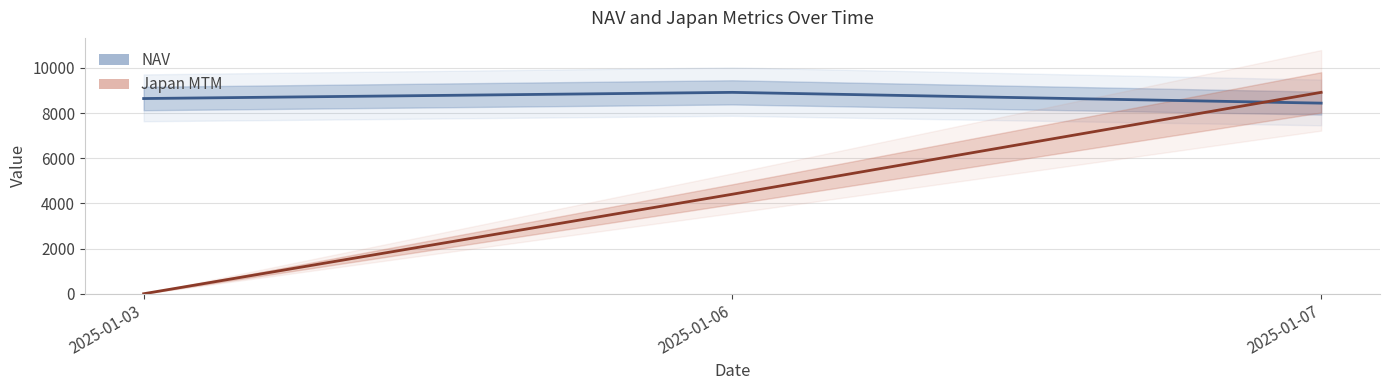

What is the sum of the Japan MTM values at 2025-01-03 and 2025-01-06?

4408.5